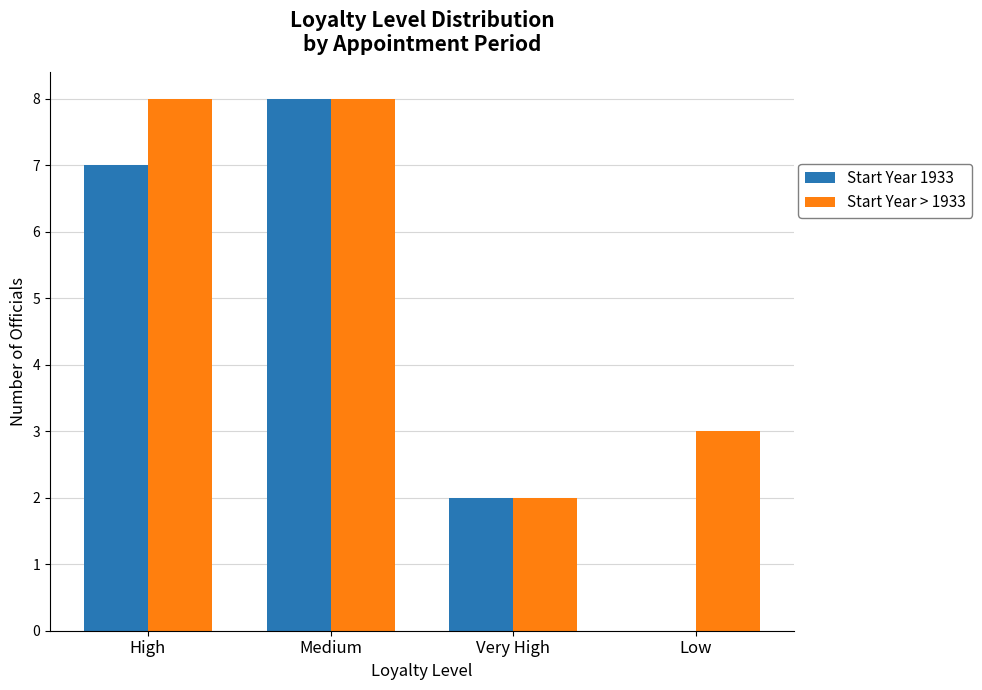

What is the sum of the Start Year 1933 values at Very High and Medium?

10